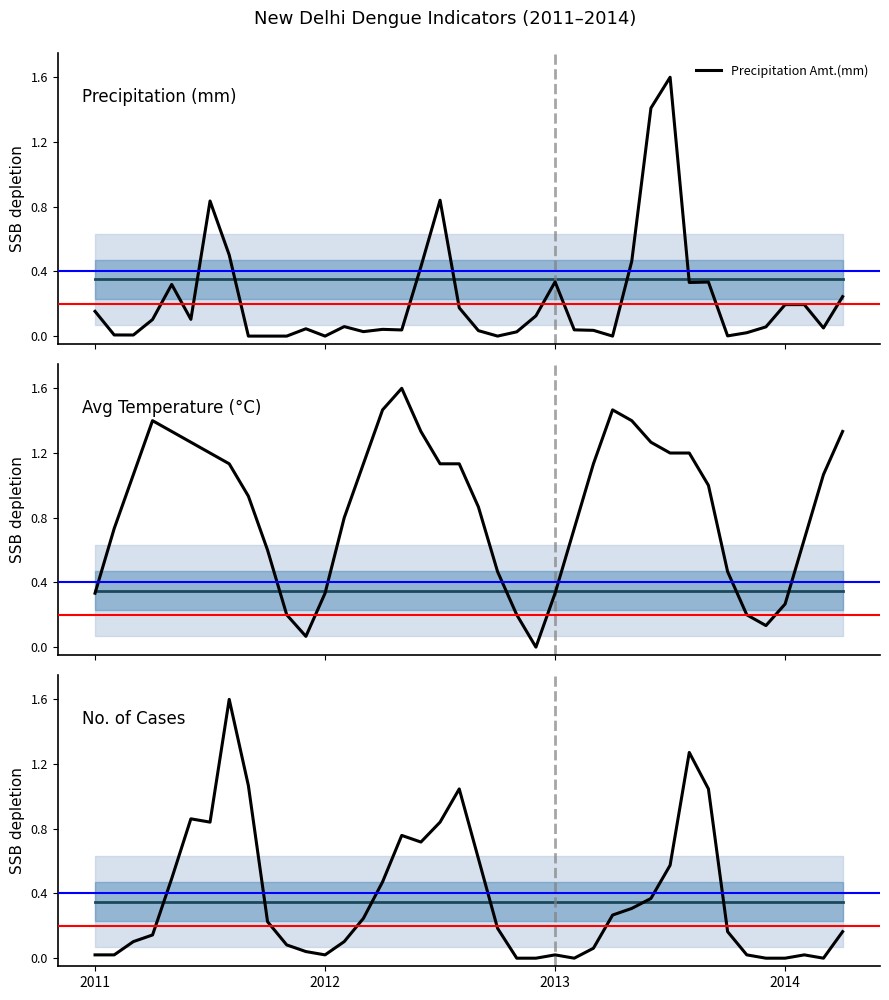

Between 2013 and 2014, which series saw the biggest shift?

Avg Temp.(C)